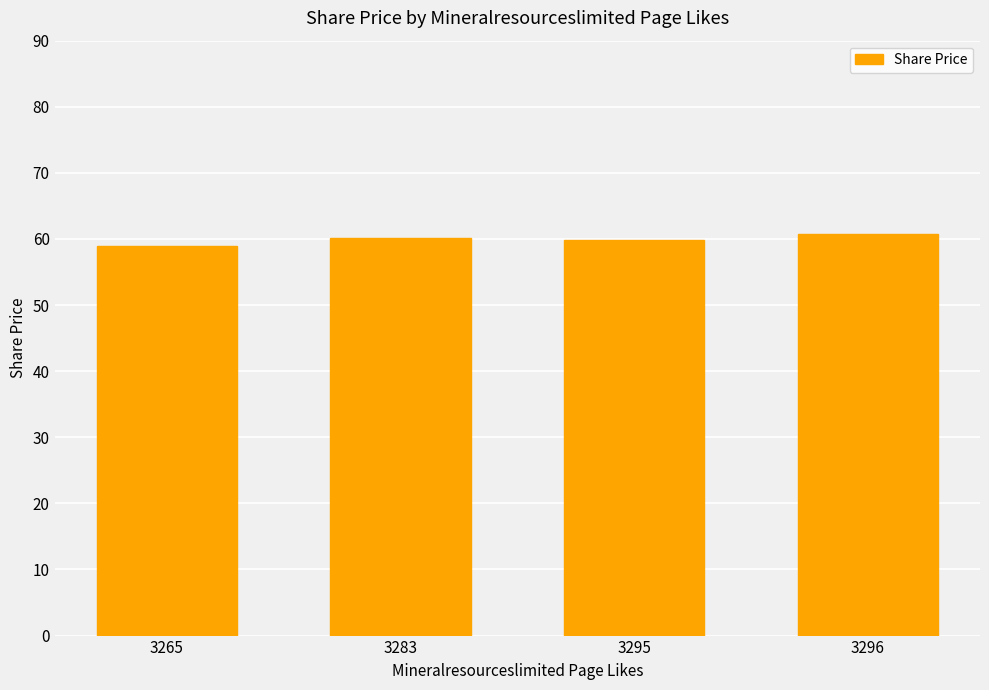

What is the sum of all values?

239.5